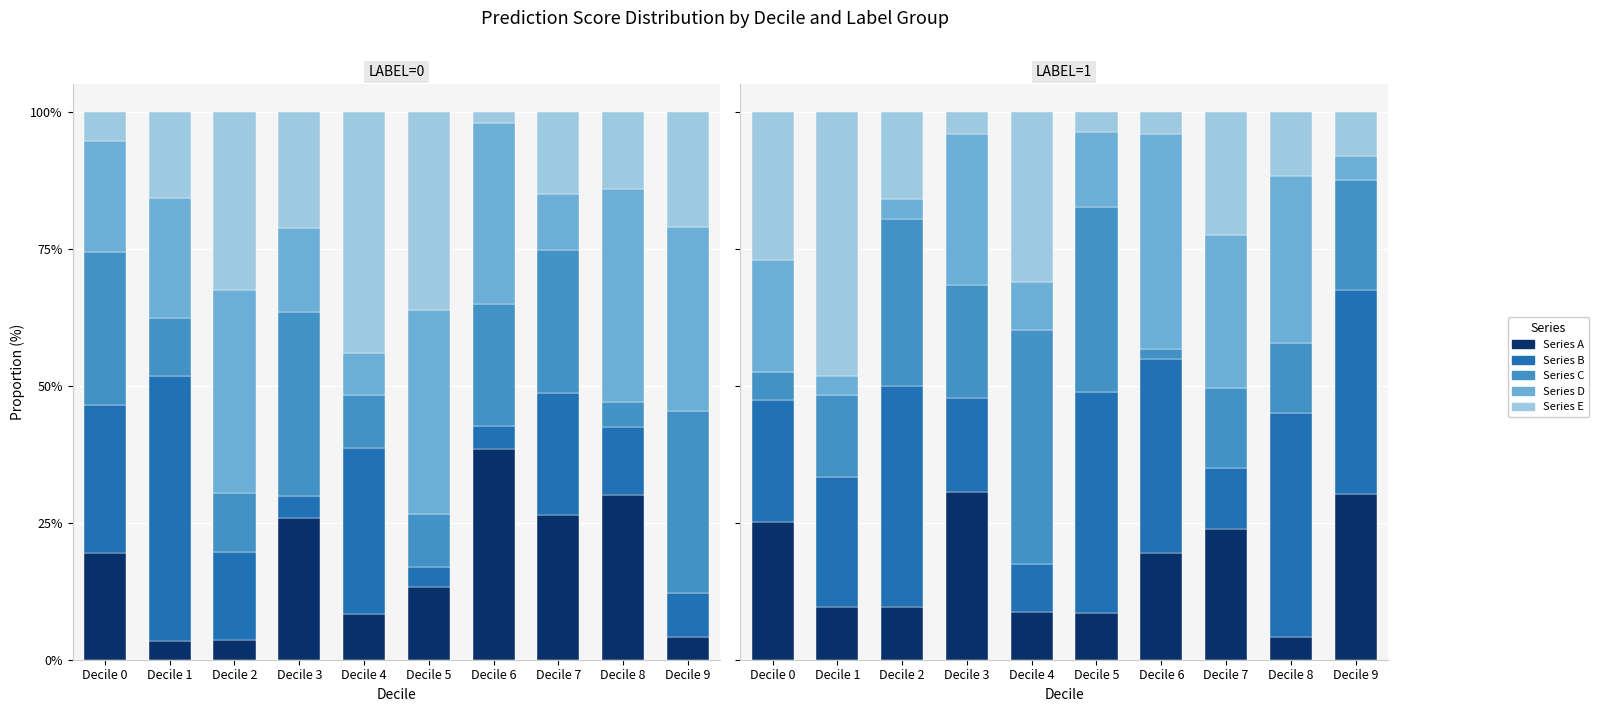

Does the chart contain any negative values?

No